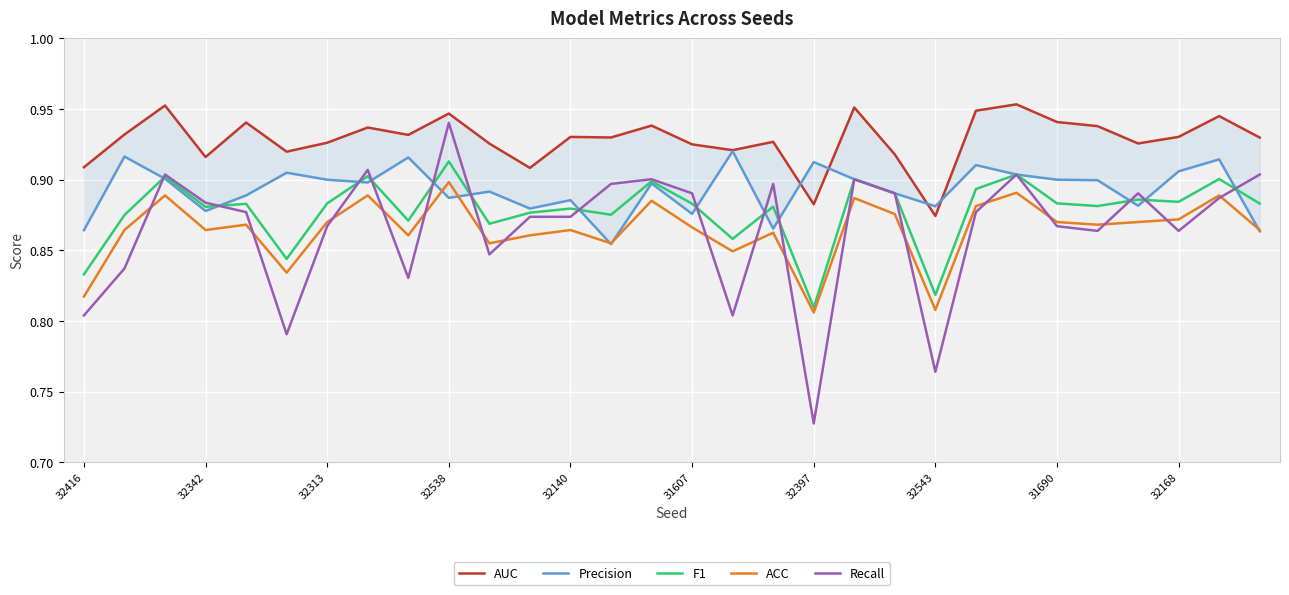

What is the total value across all series at 10?

4.4